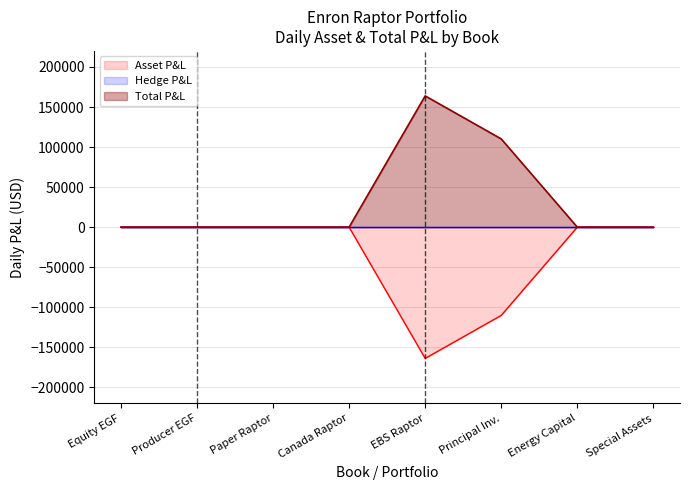

Rank the series by their maximum value, from highest to lowest.

Total P&L, Asset P&L, Hedge P&L